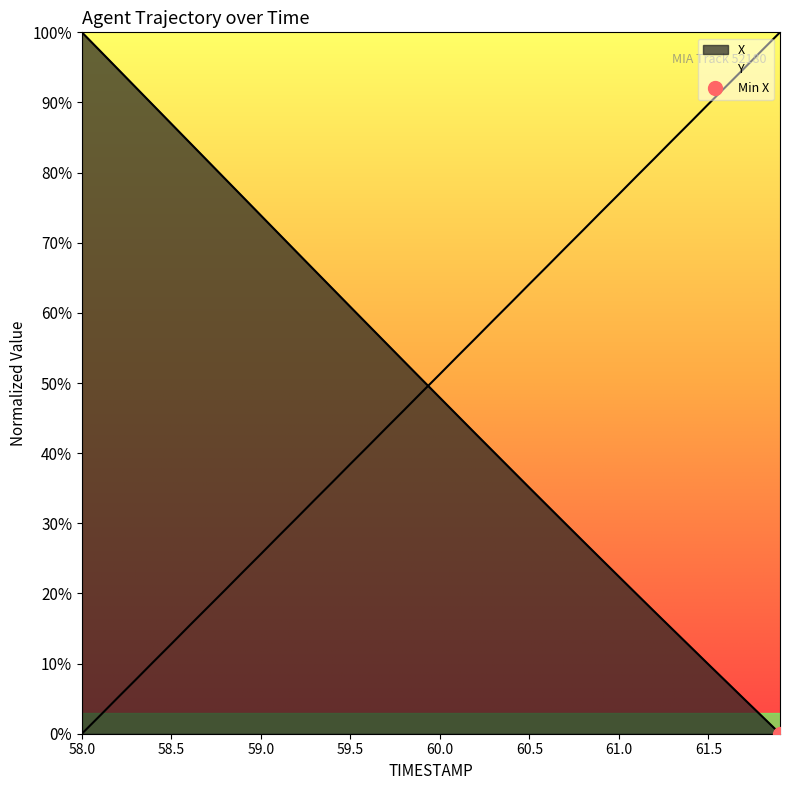

Does the chart have visible grid lines?

No